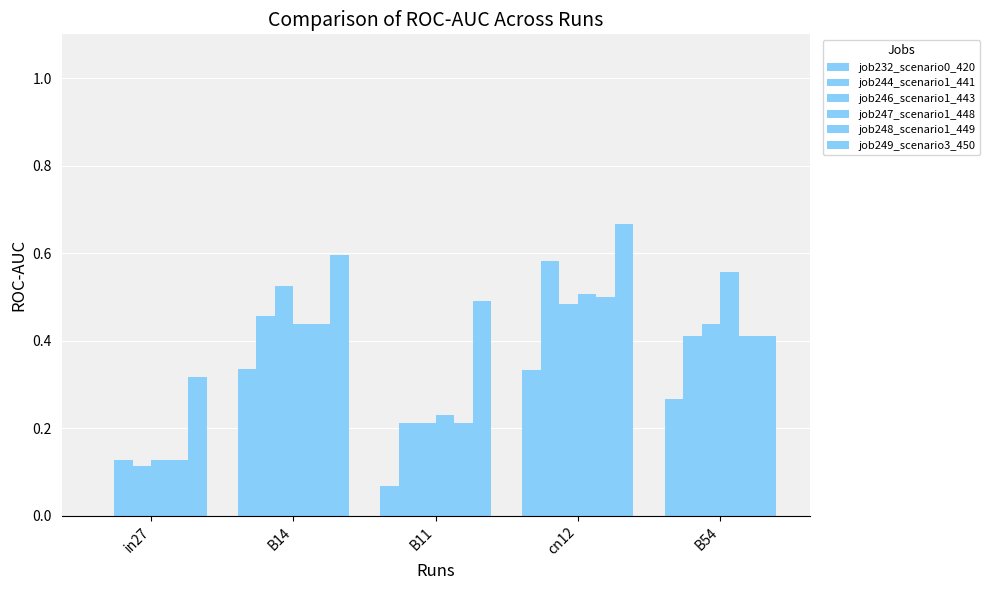

True or false: job232_scenario0_420 has a value of 0.1 at B11.

True